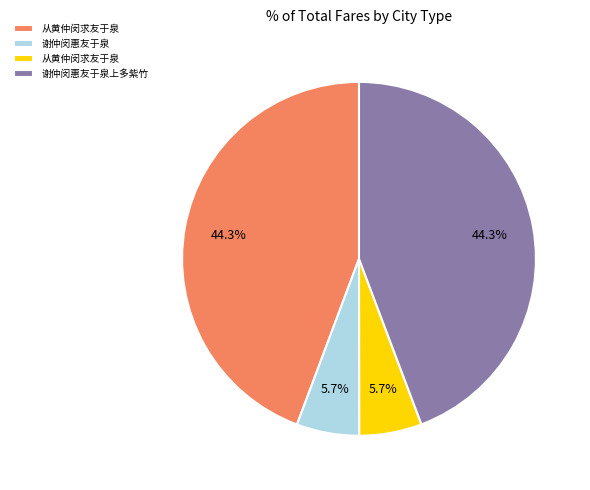

Does any single category account for the majority?

No